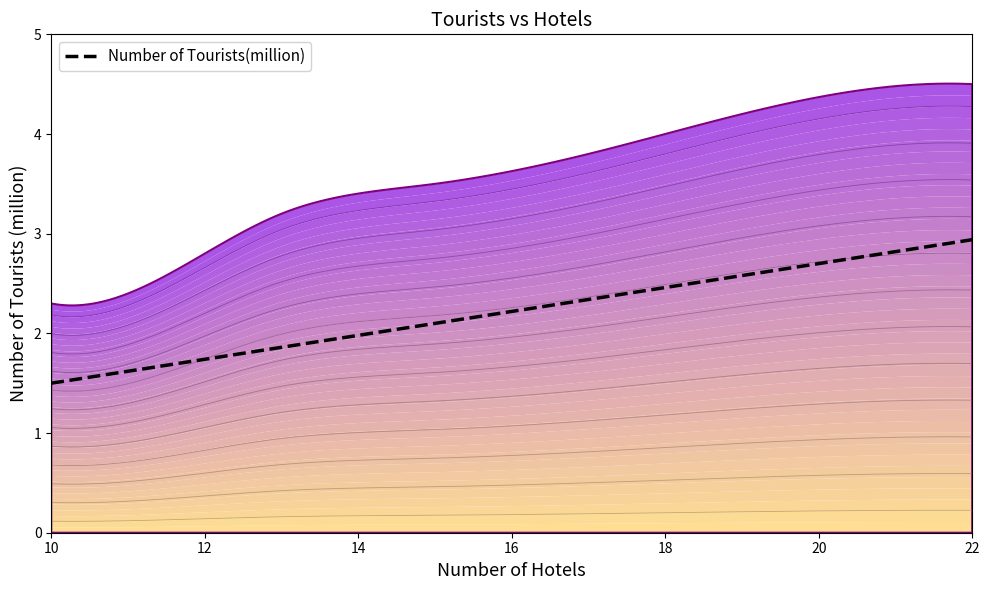

True or false: the data shows 2.4 at 11.

True